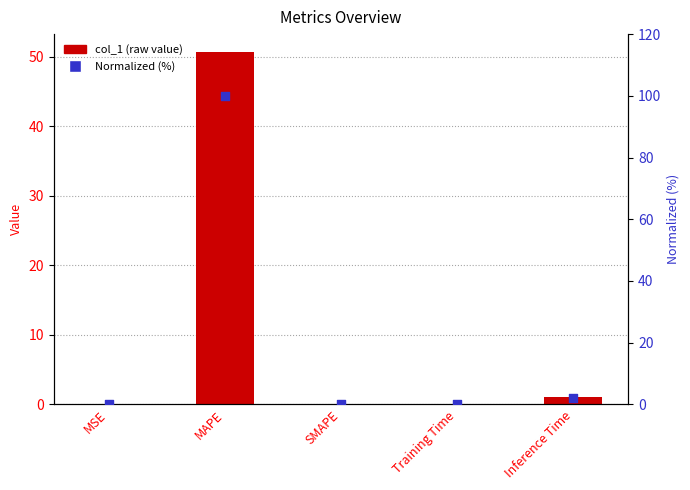

Which series reaches the maximum Y coordinate?

Normalized (%)